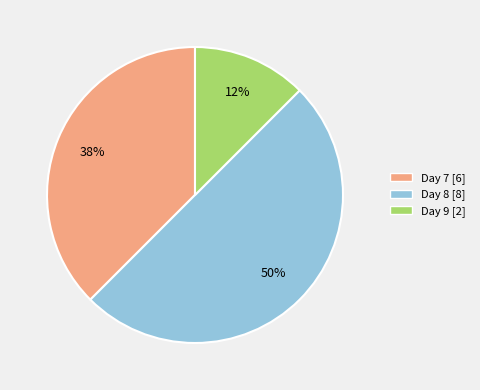

True or false: Day 8 [8] accounts for 50% of the total.

True